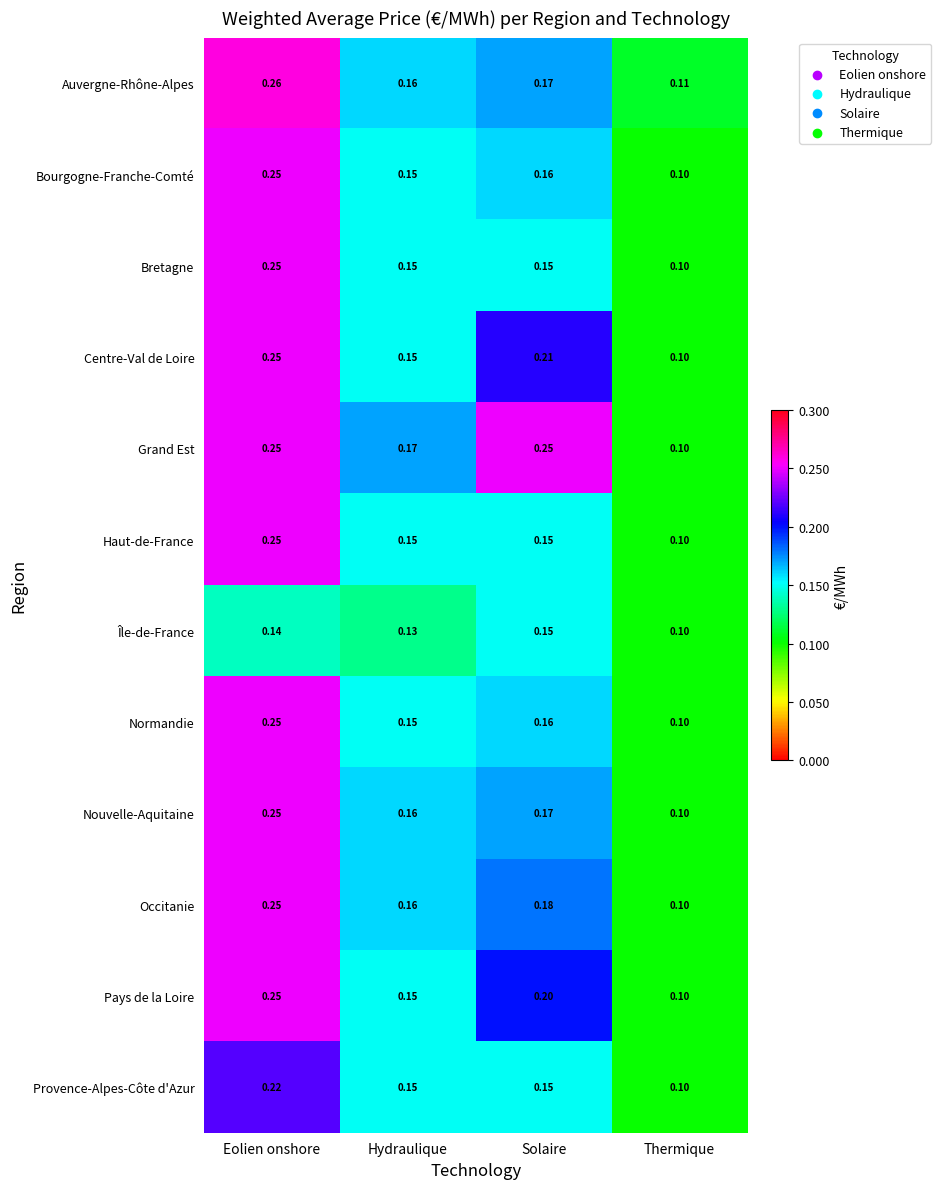

Which category has the lowest value across all series?

Thermique